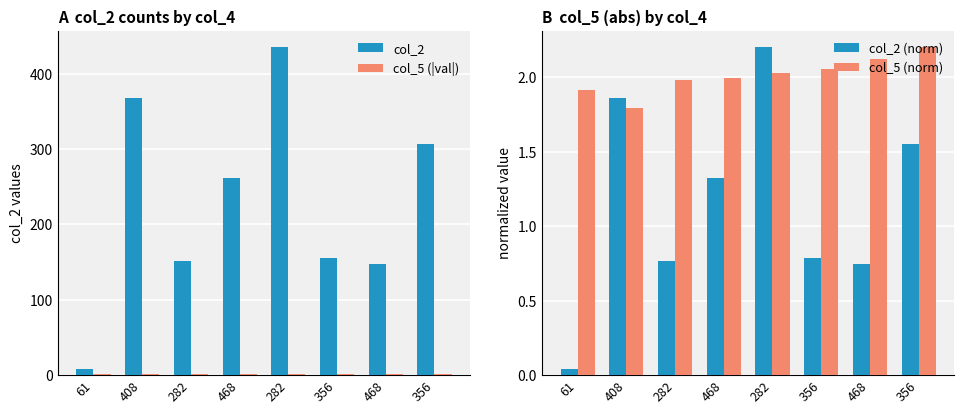

How many bars are there in total?

32